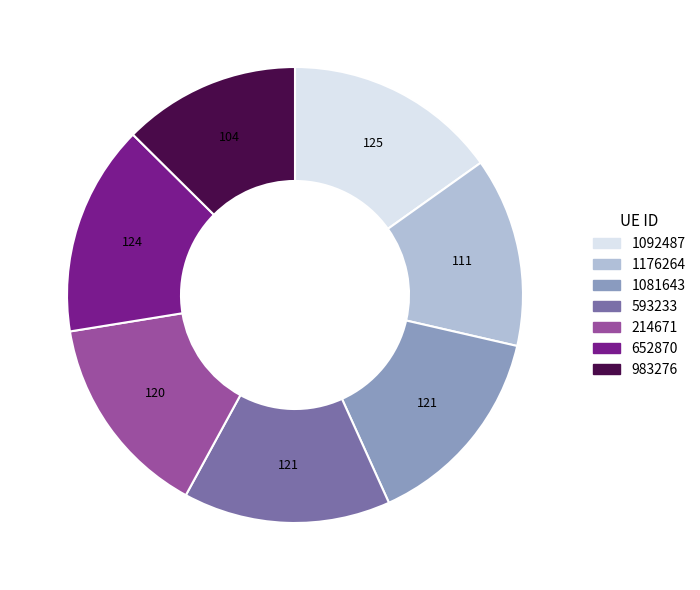

Is there any slice that represents more than half of the pie?

No